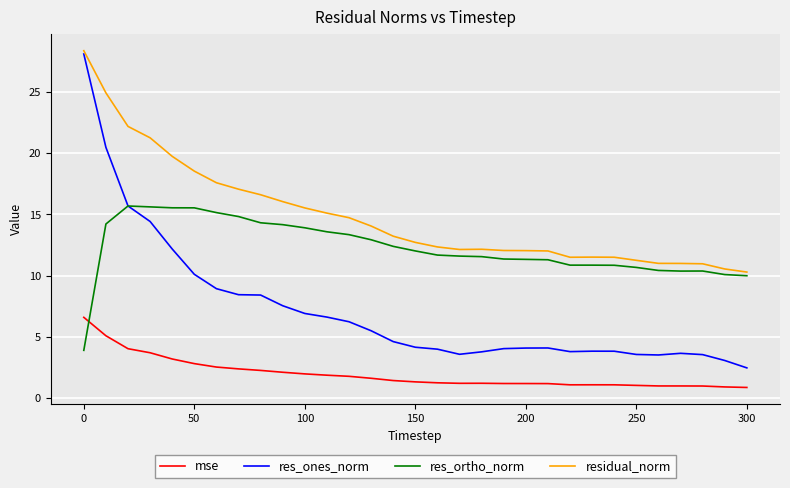

Which series has the widest spread of values?

res_ones_norm